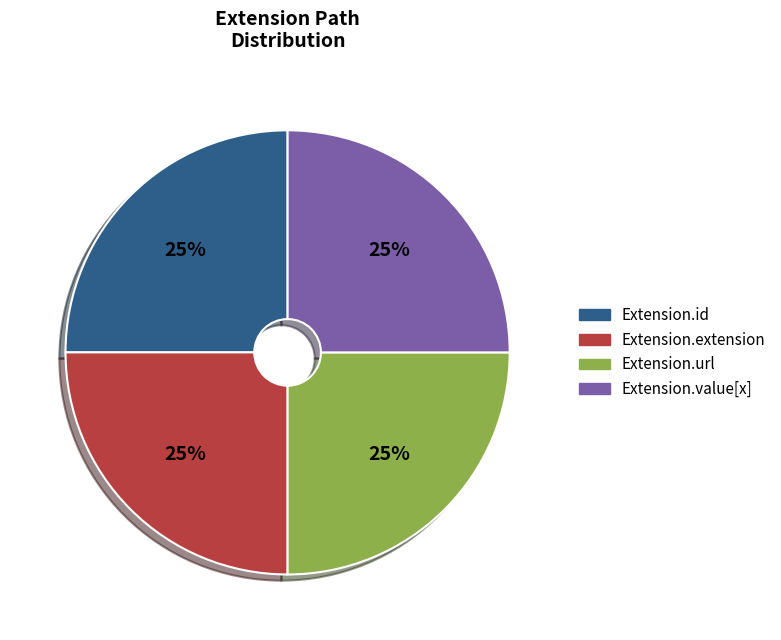

Is there a majority slice in this chart?

No